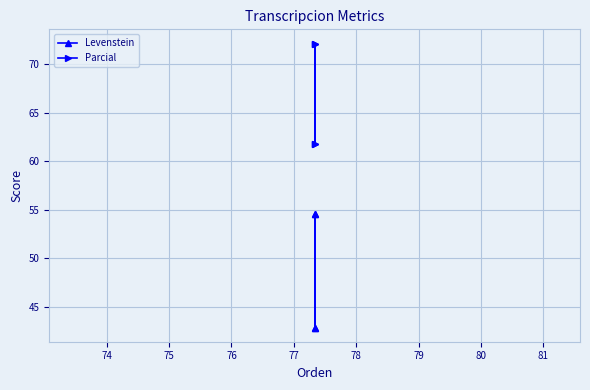

What is the maximum value for Parcial?

72.1